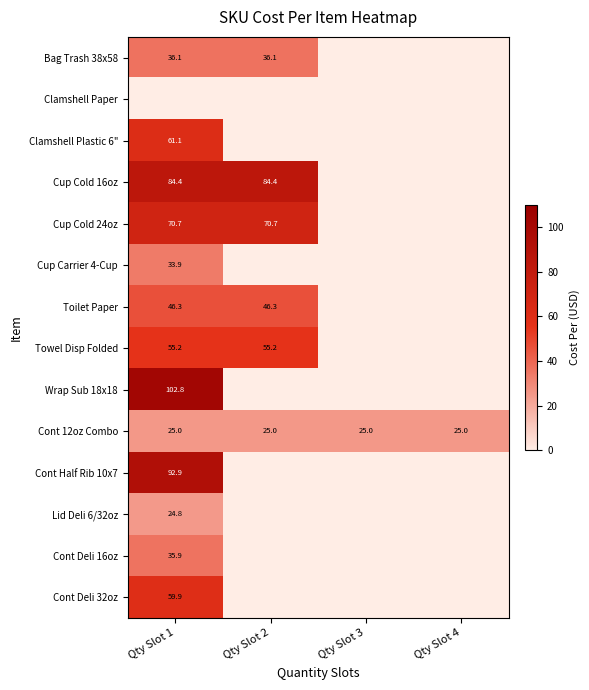

How many categories are shown in the chart?

4